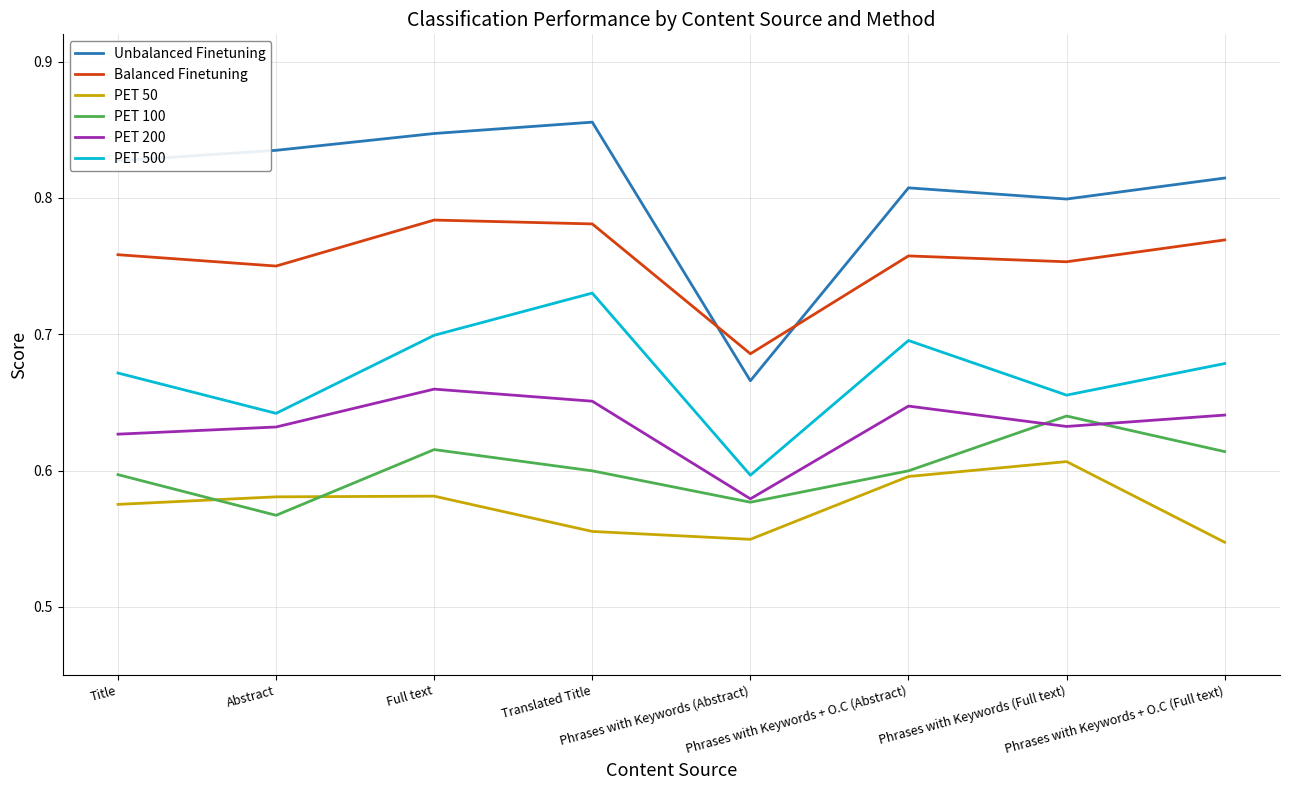

Which series has the largest total across all categories?

Unbalanced Finetuning